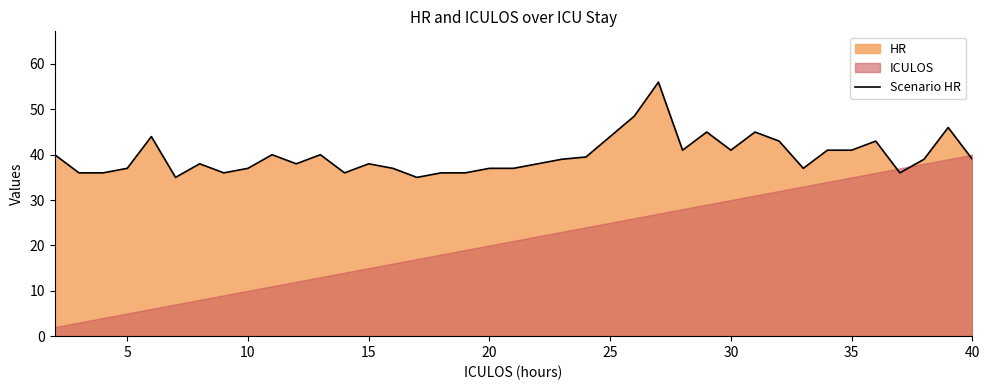

Is it true that Scenario HR equals 62.2 at 20?

False